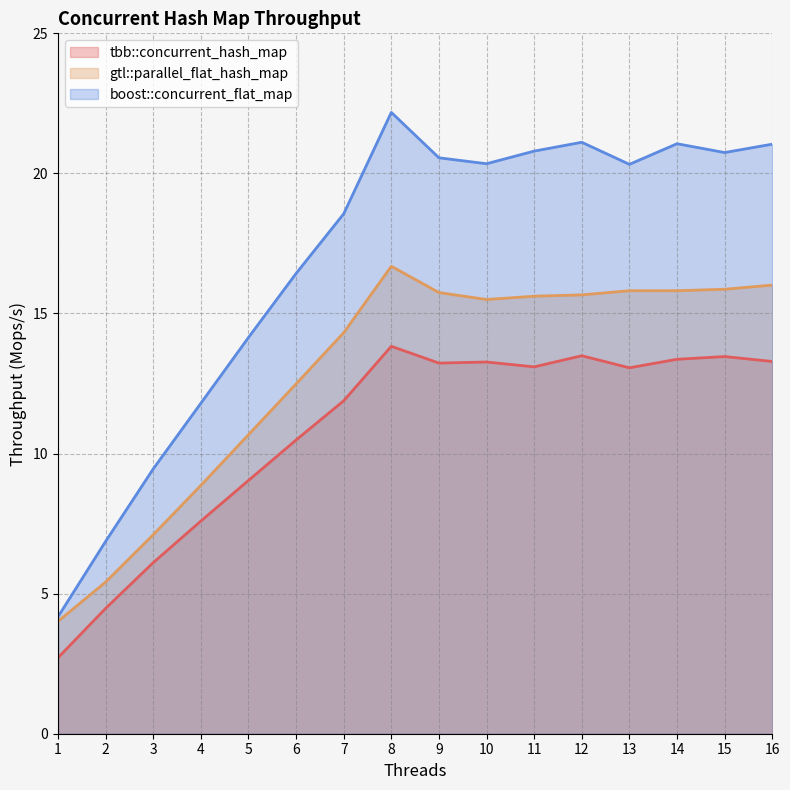

Rank the series by their average value, from highest to lowest.

boost::concurrent_flat_map, gtl::parallel_flat_hash_map, tbb::concurrent_hash_map